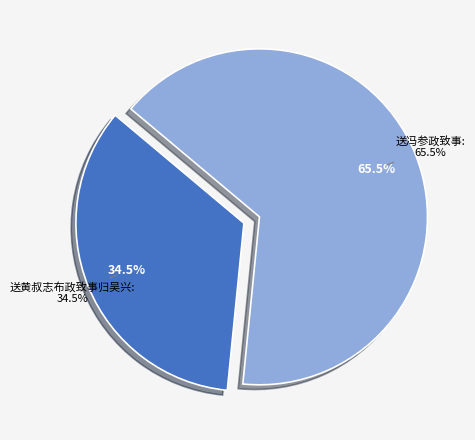

Approximately how many times larger is the value at 送冯参政致事 compared to 送黄叔志布政致事归吴兴?

1.9